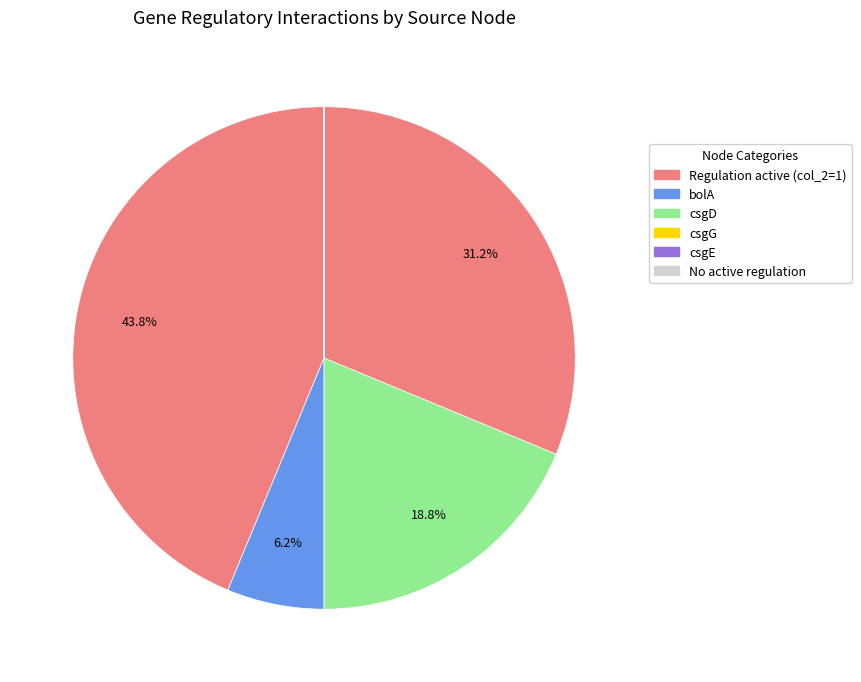

To the nearest percent, what is the difference between the largest and smallest slice percentages?

37%